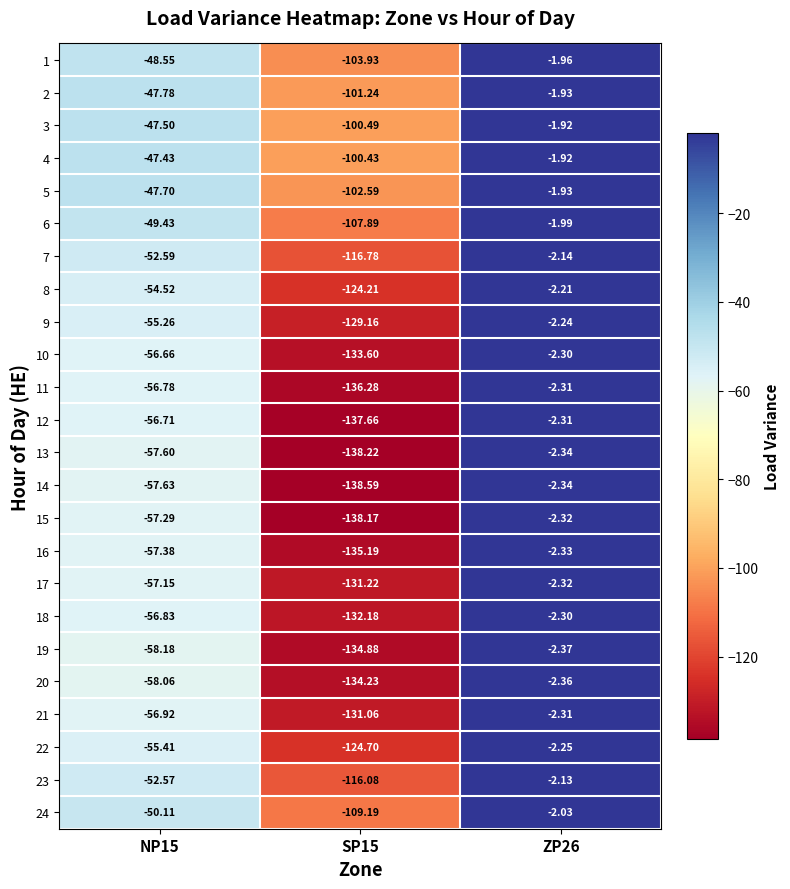

Is the value of 10 at NP15 greater than the value of 20 at SP15?

Yes